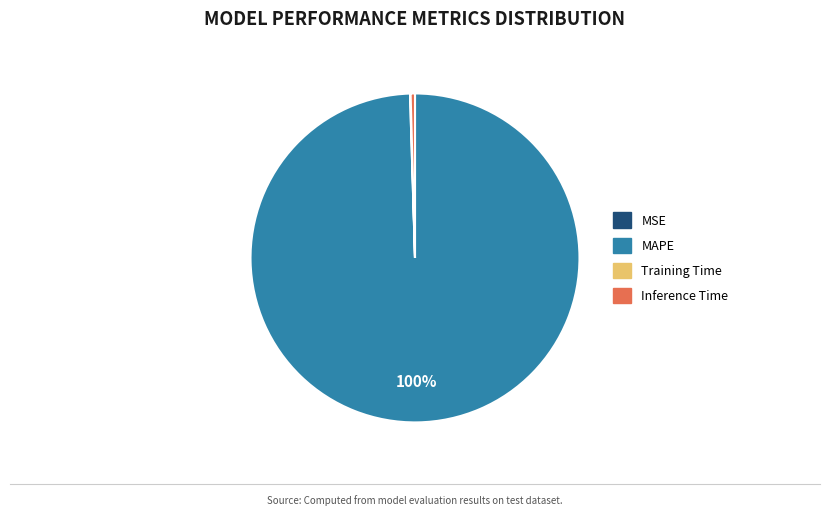

Is there a majority slice in this chart?

Yes